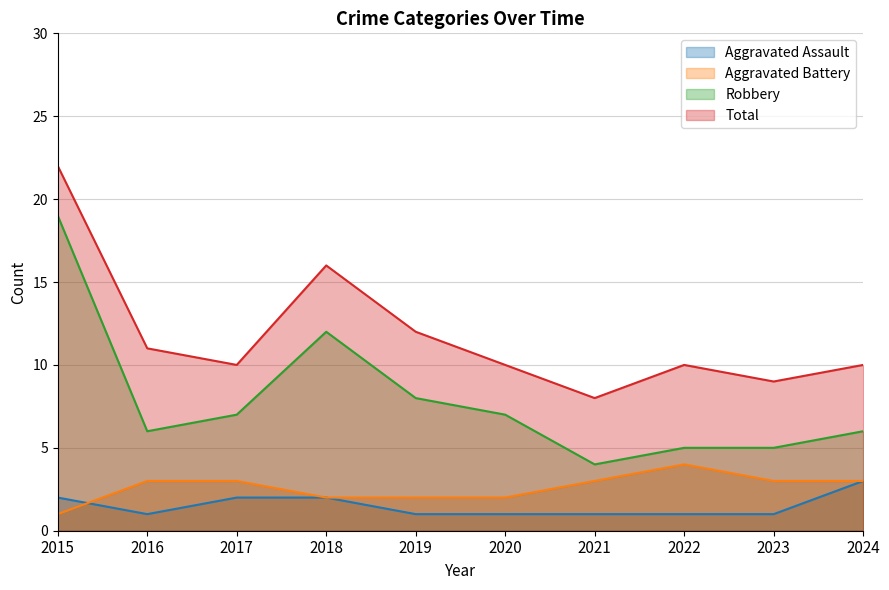

What is the spread (max minus min) of values at 2016?

10